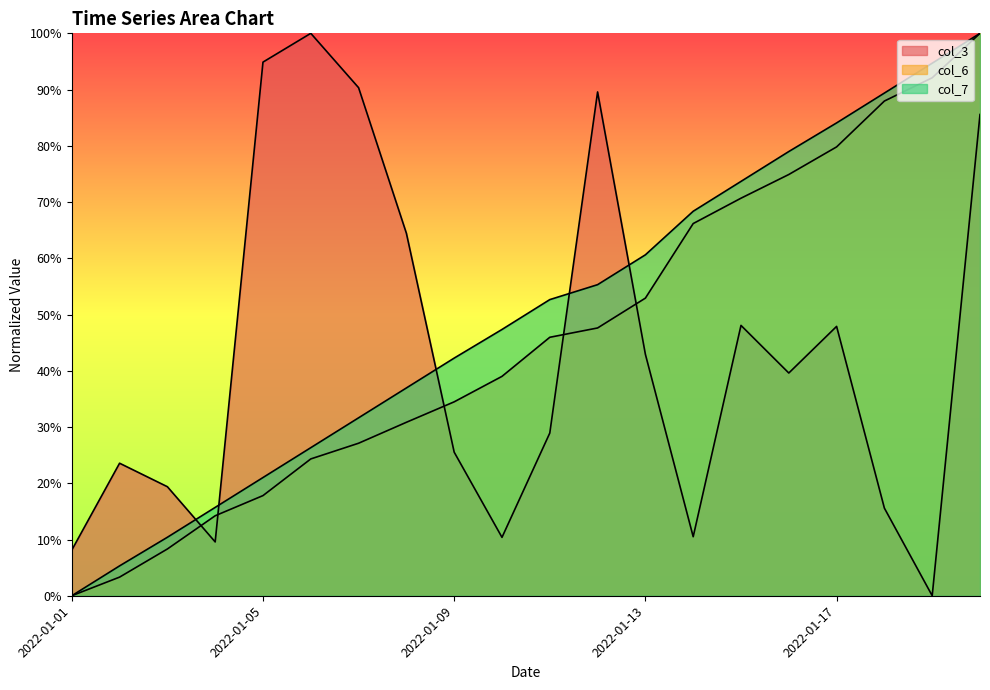

What is the difference between the highest and lowest values at 2022-01-09?

0.2